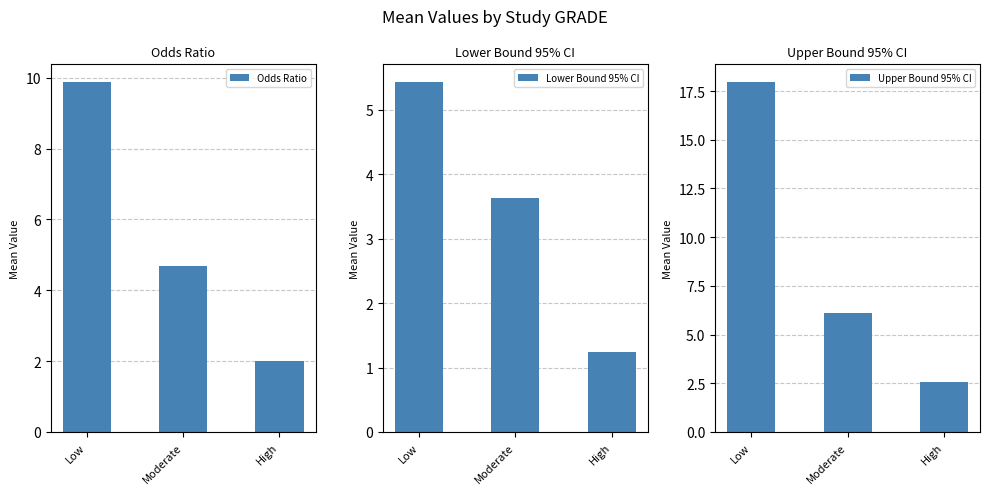

List the labels in order of Odds Ratio value, largest first.

Low, Moderate, High